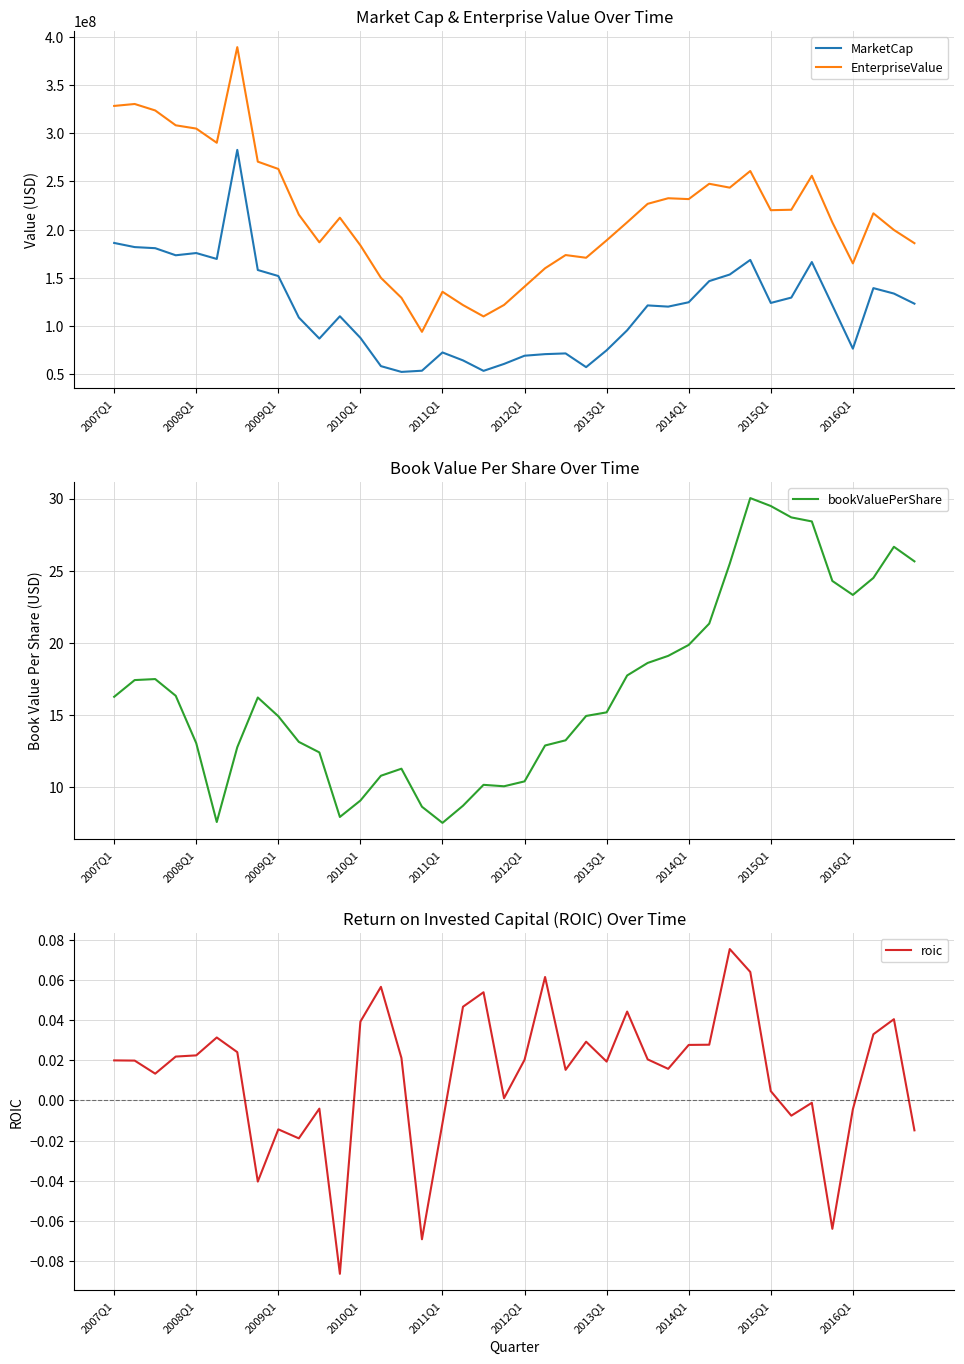

What are all the series names shown in the legend?

MarketCap, EnterpriseValue, bookValuePerShare, roic